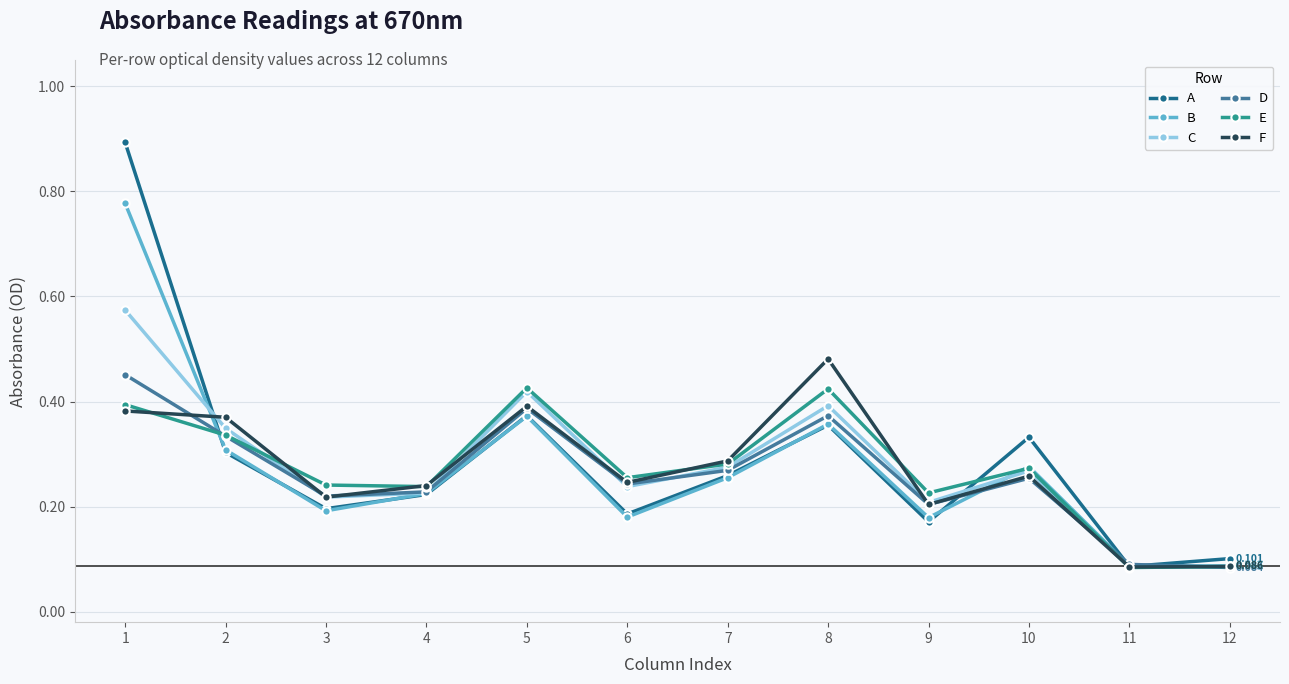

Which series has the largest total across all categories?

A